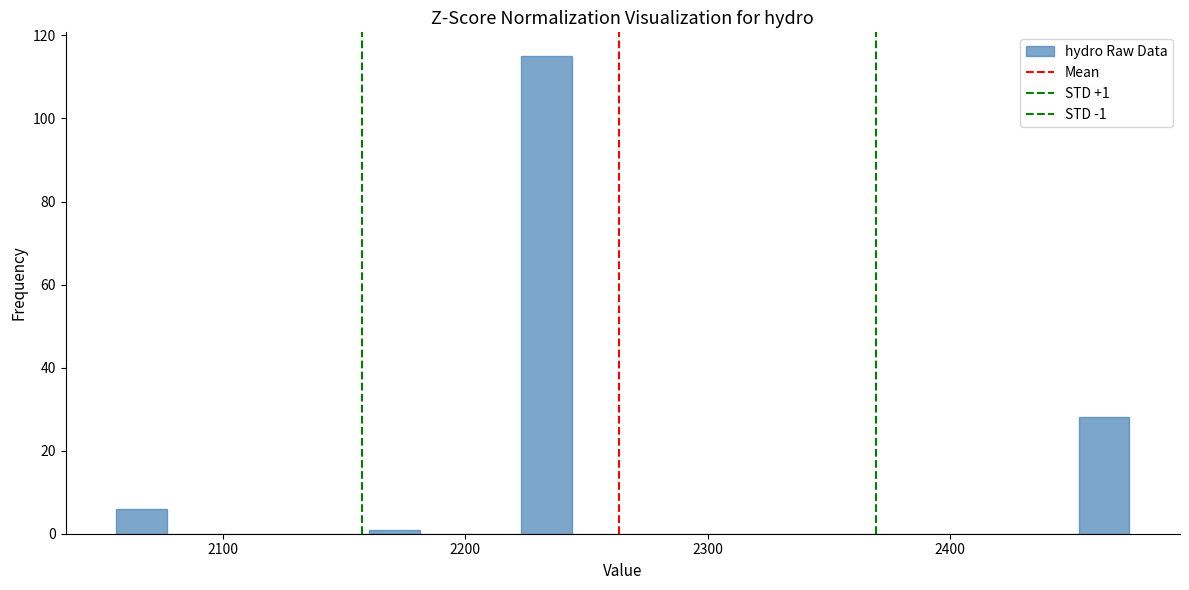

Read against the x-axis, roughly where is the centre of the tallest bar?

2230